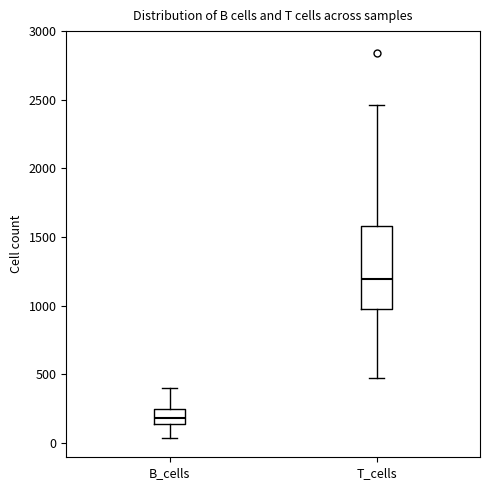

Reading left to right, transcribe this box plot: for each box, give where its median line is, the range the box spans, and where its two whiskers end, as read against the y-axis. The values are not printed on the chart, so give them approximately, as read against the axis.

B_cells: median 200, box 150 to 250, whiskers 50 to 400
T_cells: median 1200, box 1000 to 1600, whiskers 450 to 2450